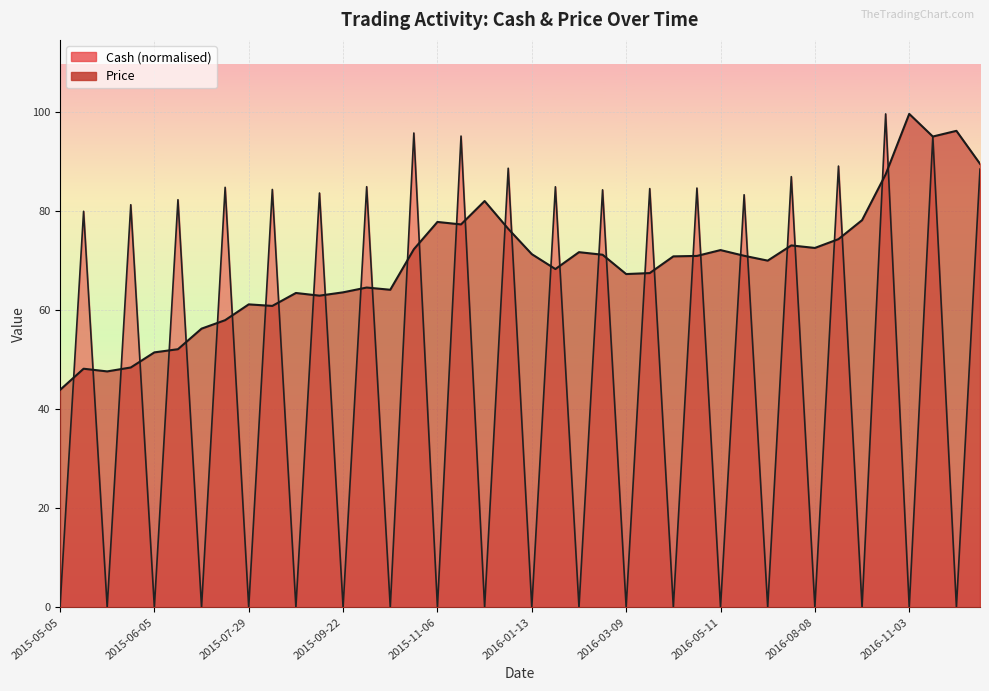

How many data points in Cash are less than 79?

20